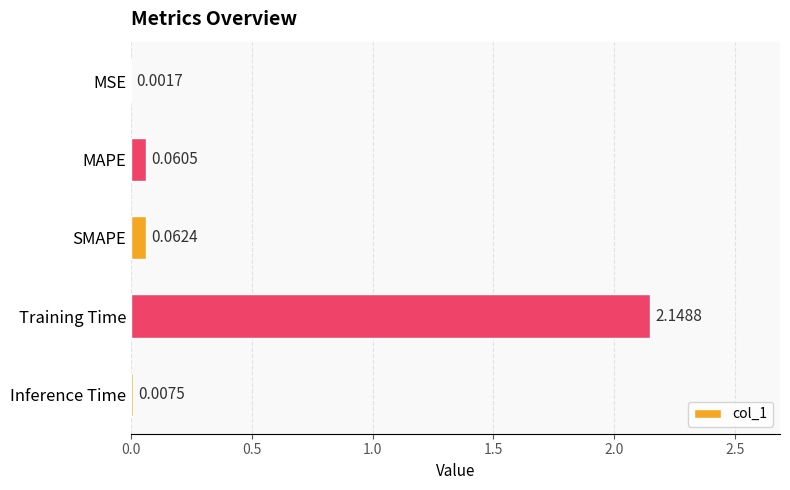

Which label corresponds to the largest value in the chart?

Training Time